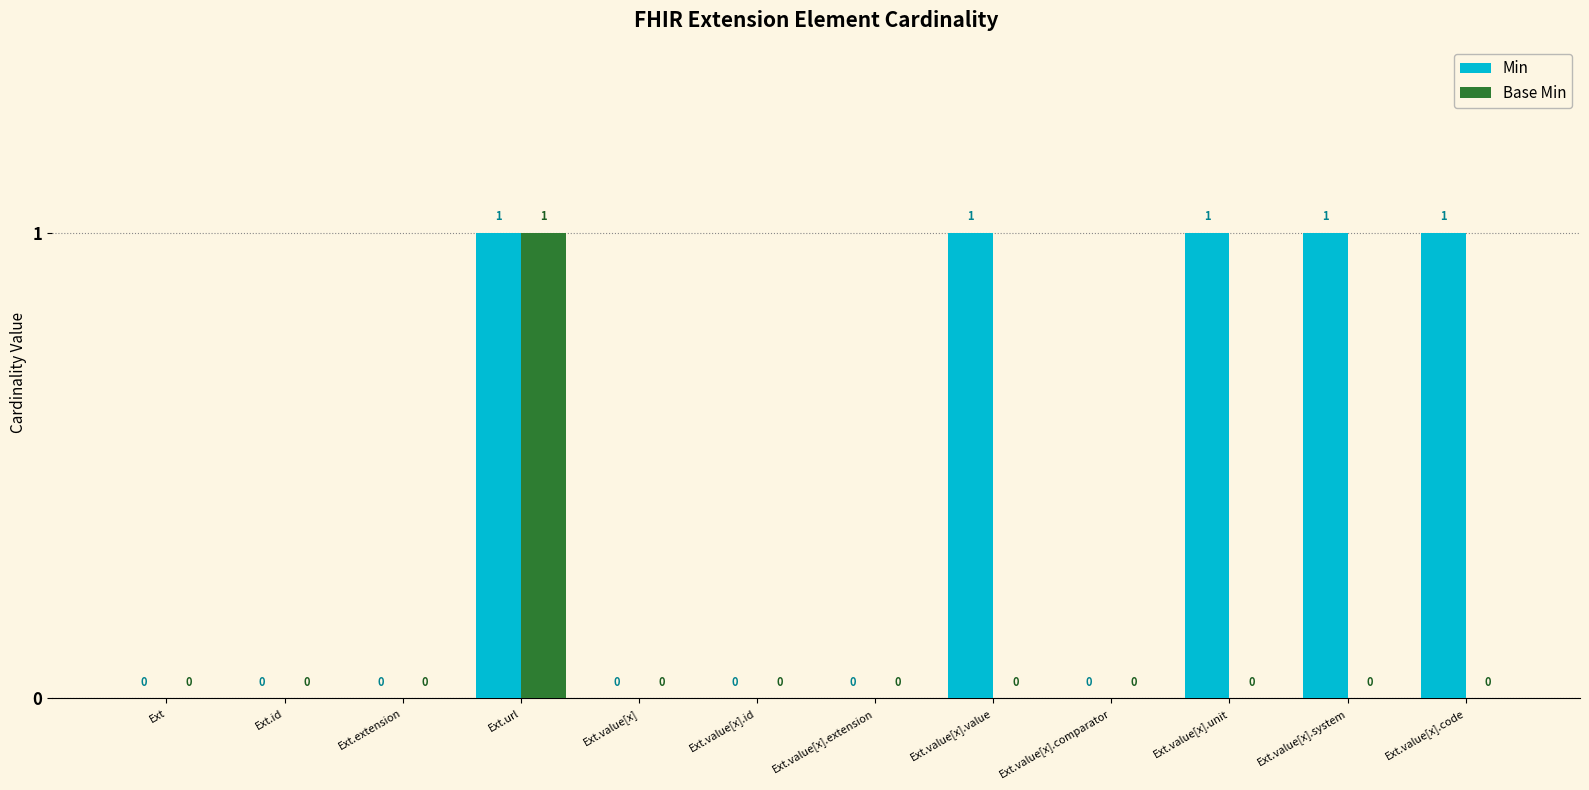

At which label does Base Min reach its peak?

Ext.url